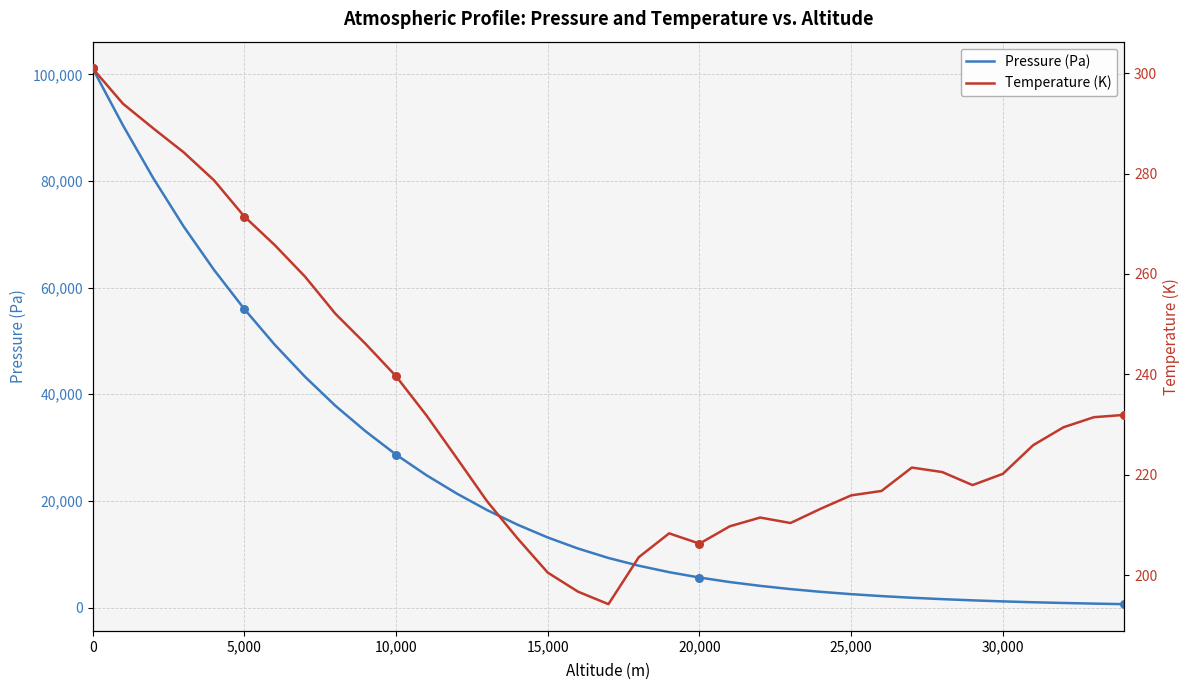

What are all the series names shown in the legend?

Pressure (Pa), Temperature (K)